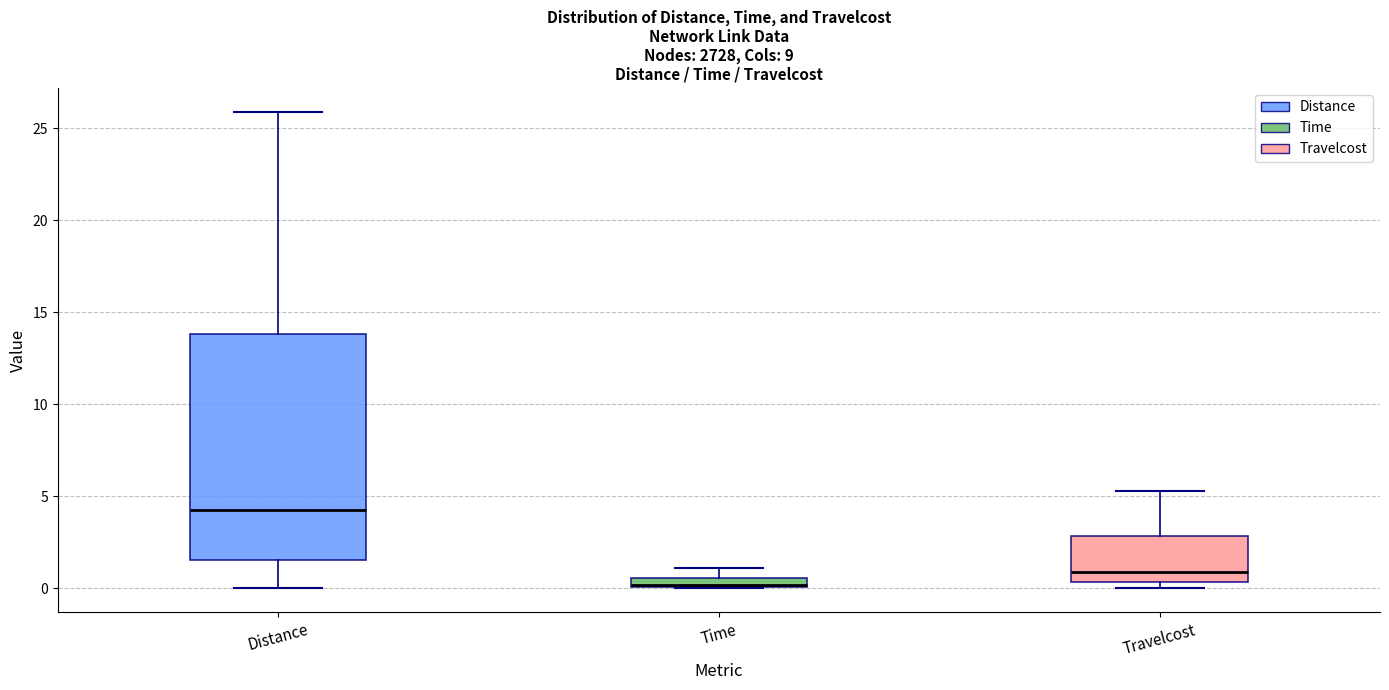

Which box is the tallest, from its lower edge to its upper edge?

Distance